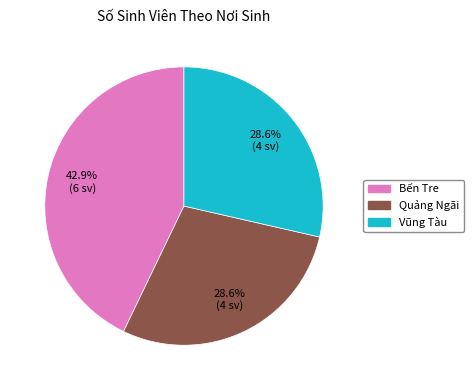

To the nearest percent, what is the average slice percentage?

33%